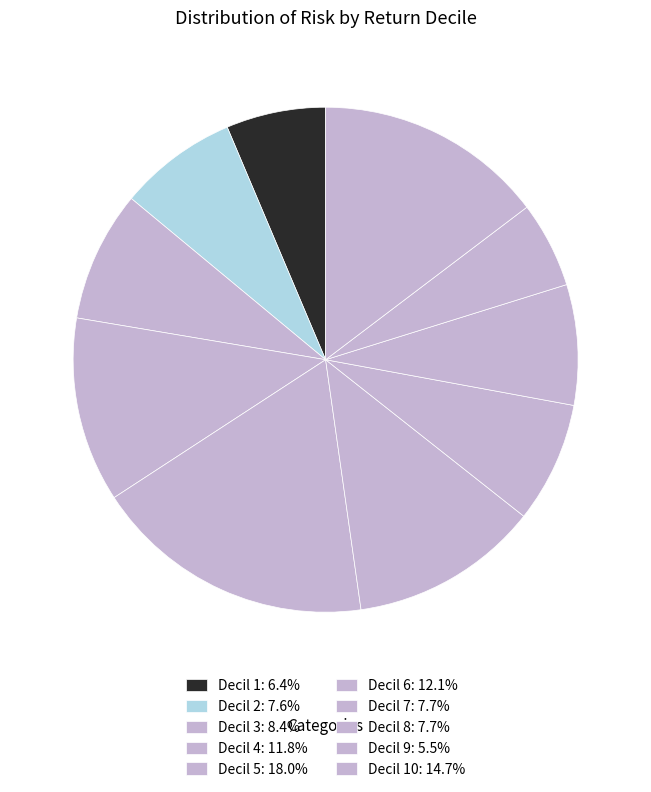

Count the number of slices in the pie.

10